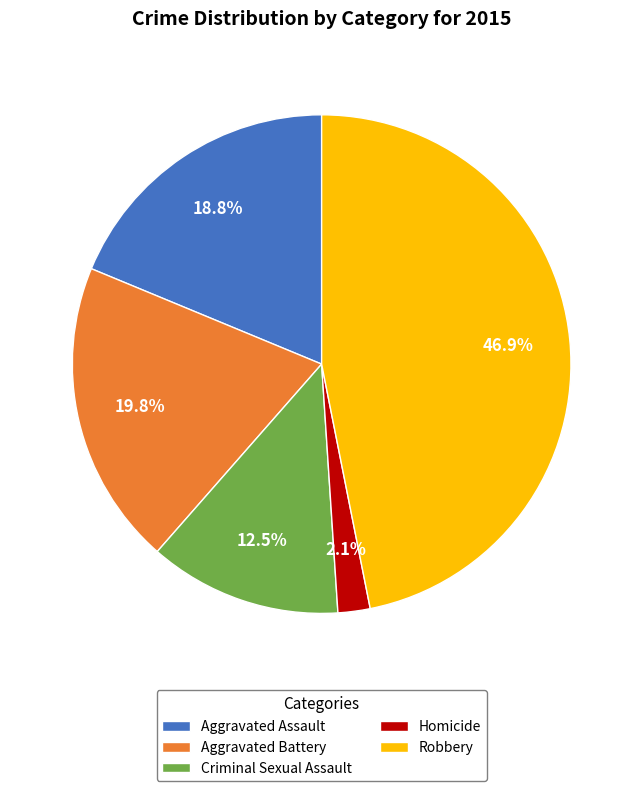

To the nearest percent, what is the difference between the largest and smallest slice percentages?

45%